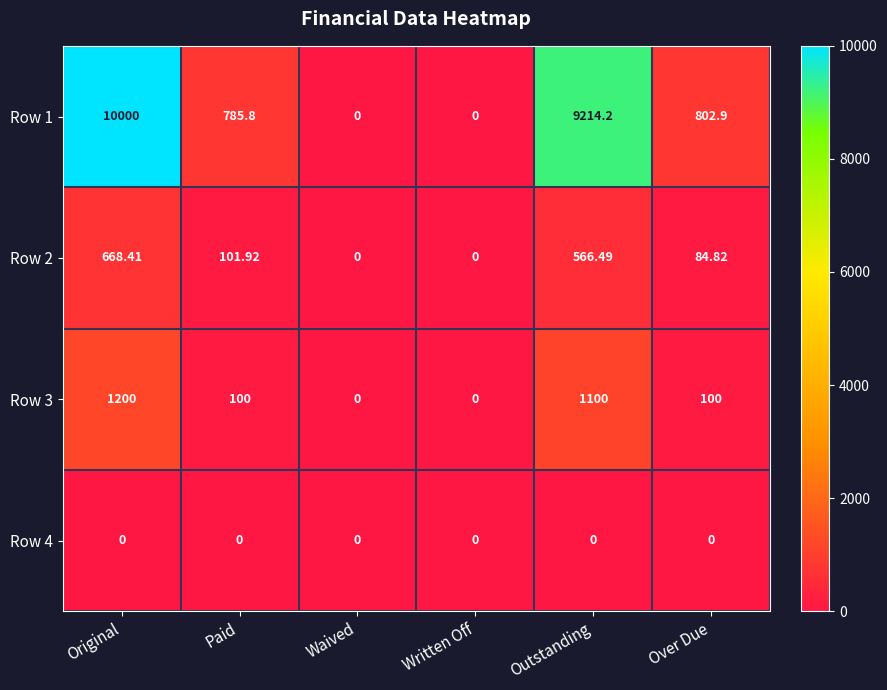

At how many categories does at least one series exceed 7698?

2